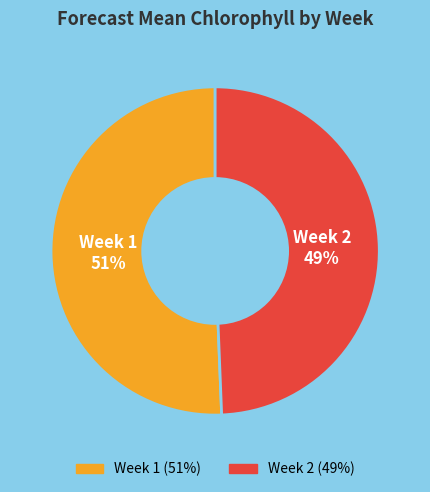

Is there any slice that represents more than half of the pie?

Yes